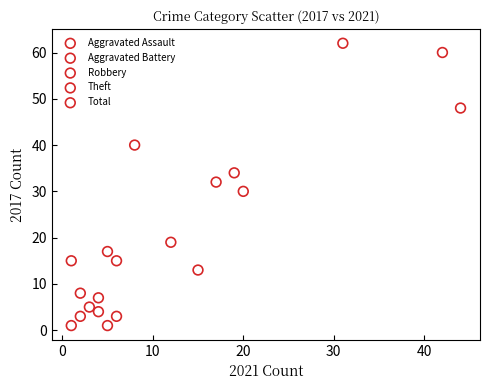

Which series reaches the maximum Y coordinate?

Total